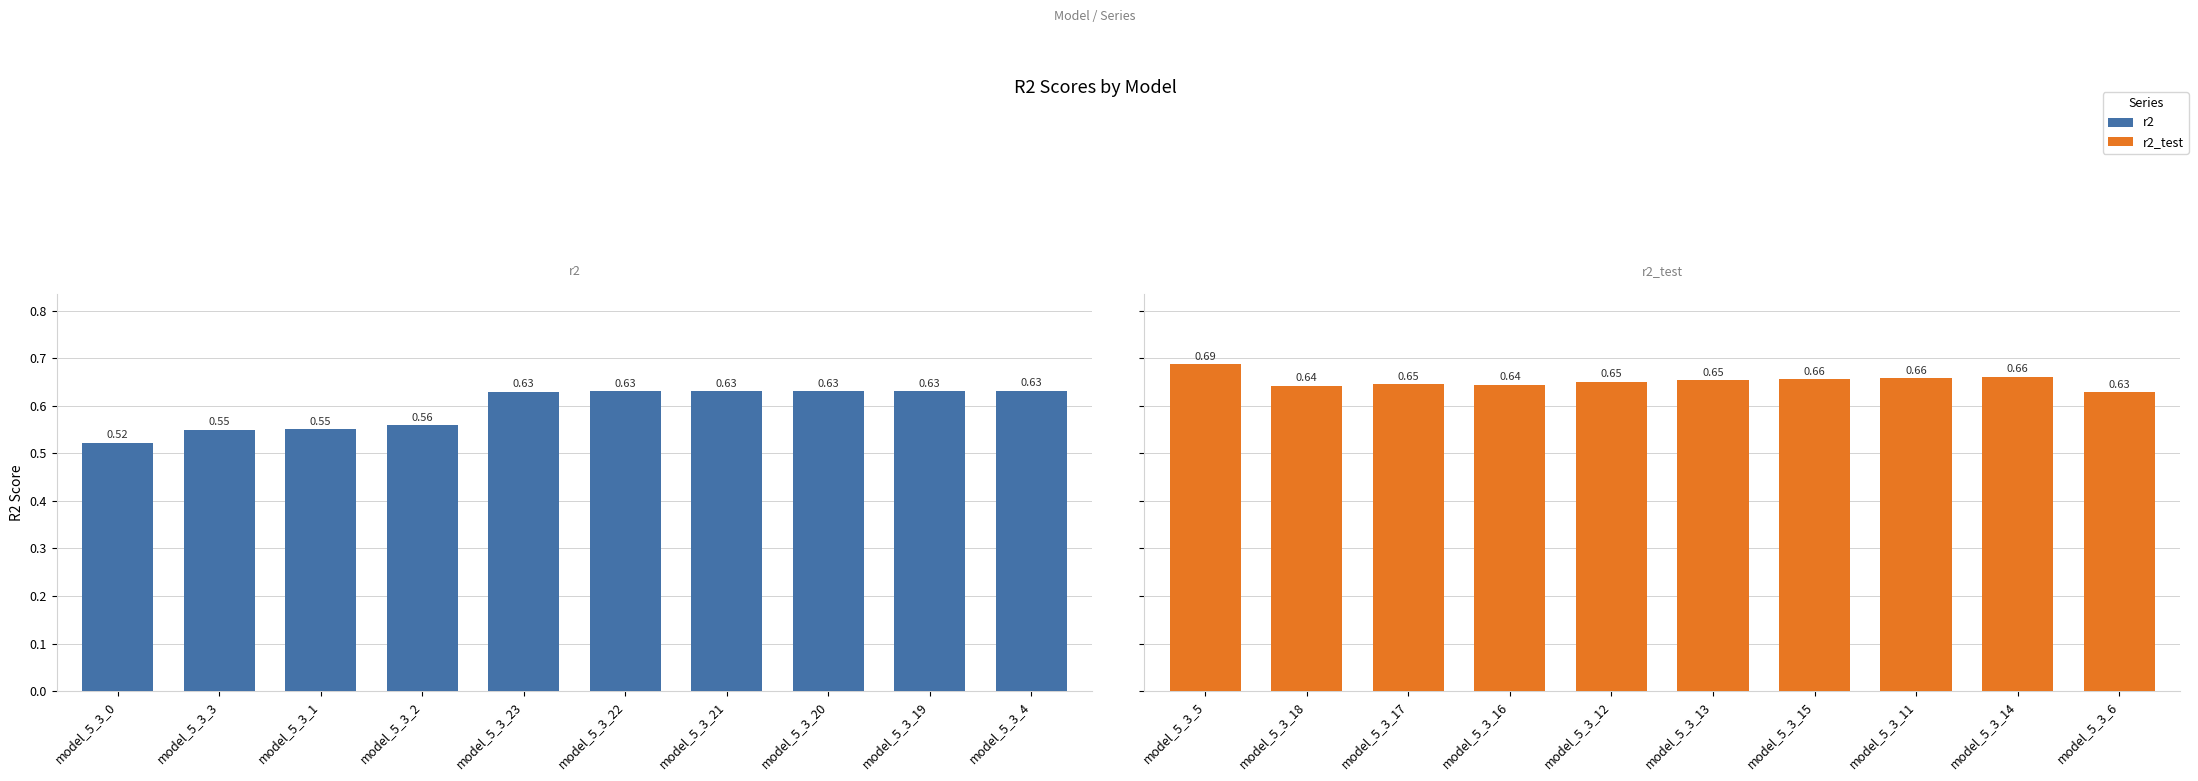

Which series has the largest range (max minus min)?

r2